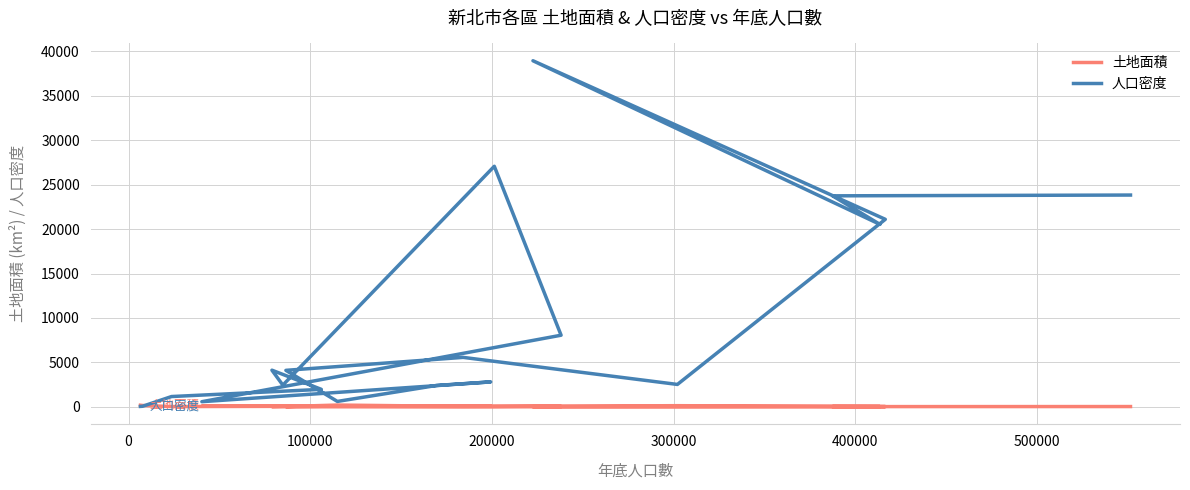

List the series in order of their peak value, lowest first.

土地面積, 人口密度